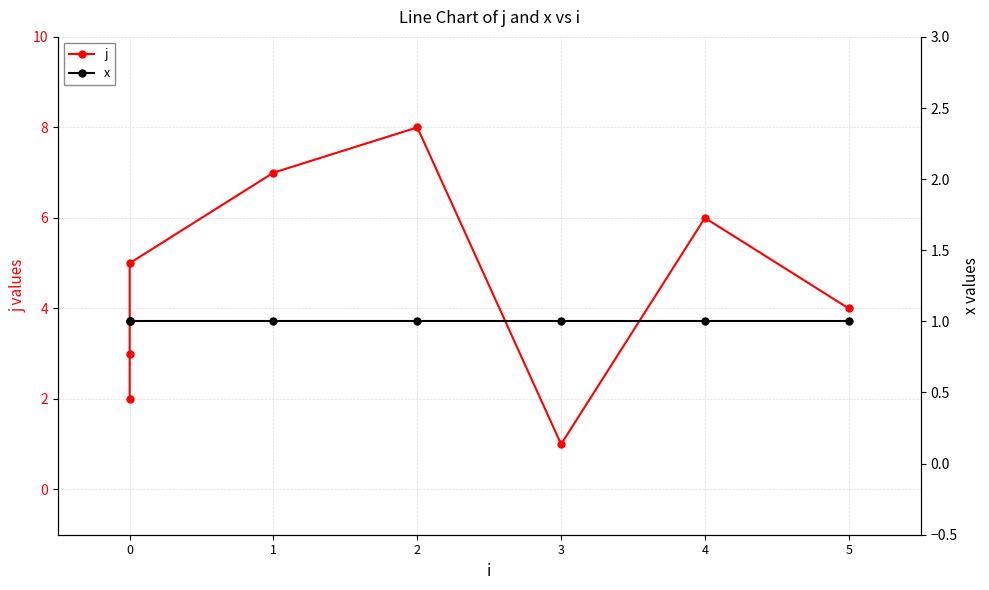

Is this an area chart (filled region under the line)?

No